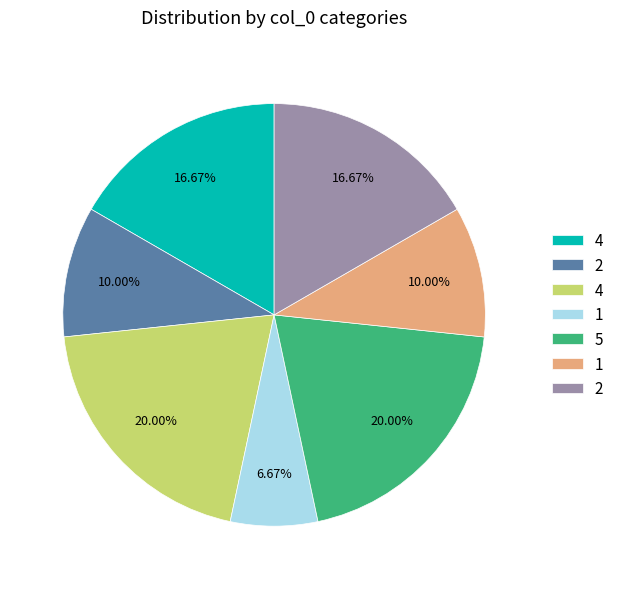

Is there a majority slice in this chart?

No